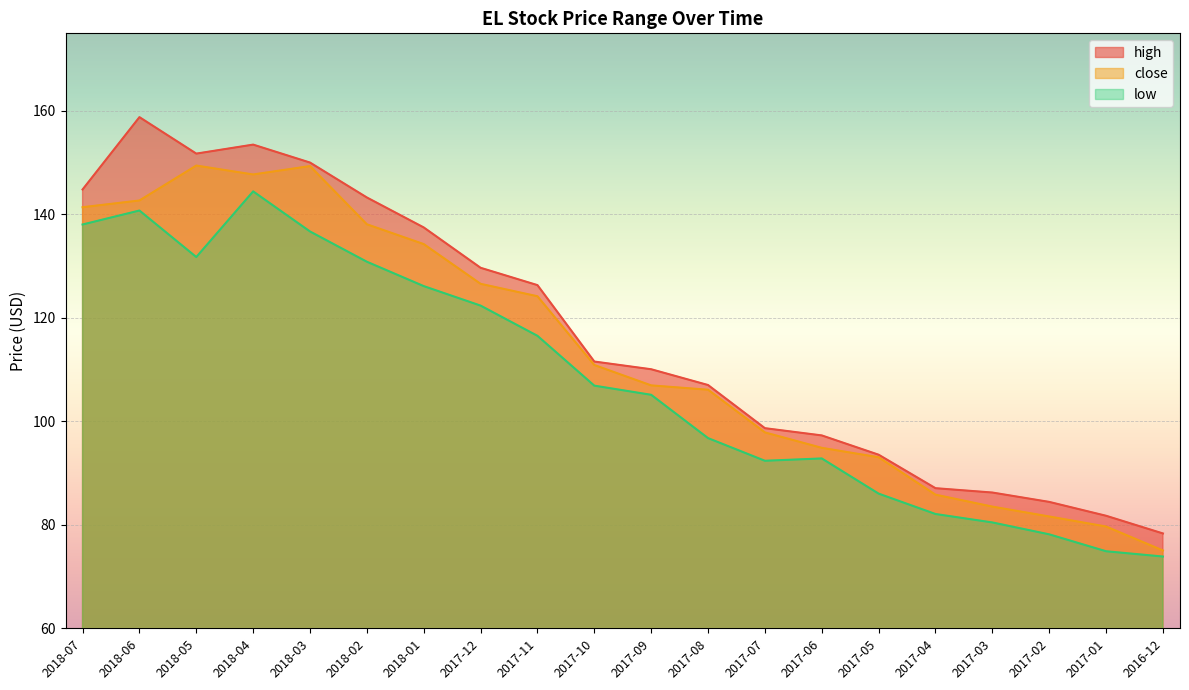

Reading left to right, transcribe all the data shown in this chart.

high: 144.8	158.8	151.8	153.5	150.0	143.3	137.5	129.7	126.3	111.6	110.1	107.0	98.7	97.3	93.5	87.1	86.2	84.4	81.8	78.3
close: 141.4	142.7	149.4	147.7	149.3	138.1	134.3	126.6	124.2	110.9	107.0	106.1	97.9	94.9	93.1	85.8	83.5	81.6	79.7	75.0
low: 138.1	140.8	131.8	144.4	136.7	130.8	126.1	122.4	116.5	106.9	105.1	96.8	92.4	92.8	86.0	82.1	80.5	78.2	74.9	73.9